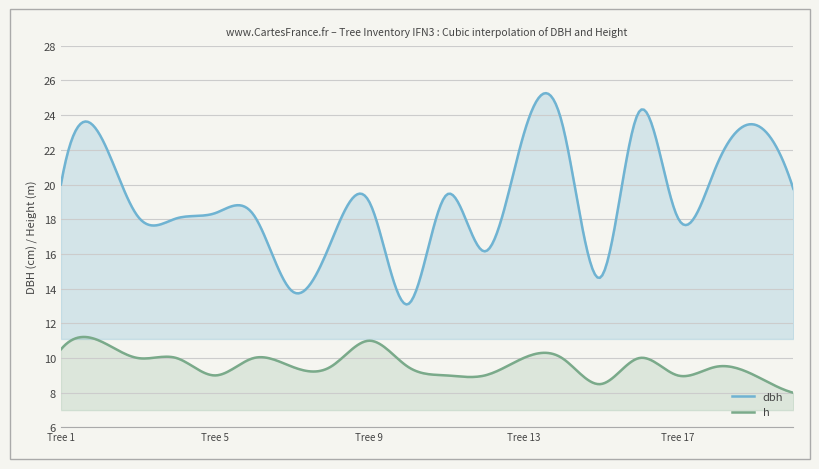

How many lines are shown in the chart?

2